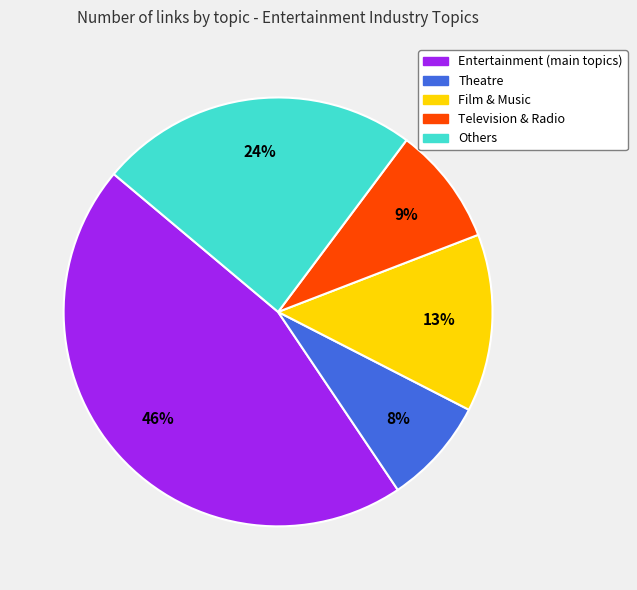

Is there any slice that represents more than half of the pie?

No